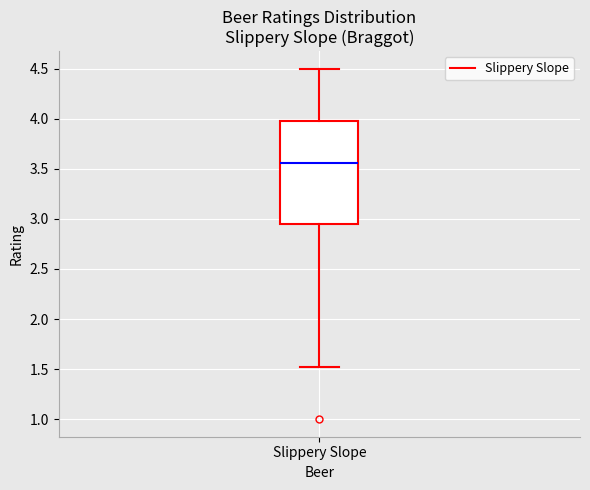

Where does the lower whisker of the box for Slippery Slope end on the y-axis? The values are not printed on the chart, so give them approximately, as read against the axis.

1.50